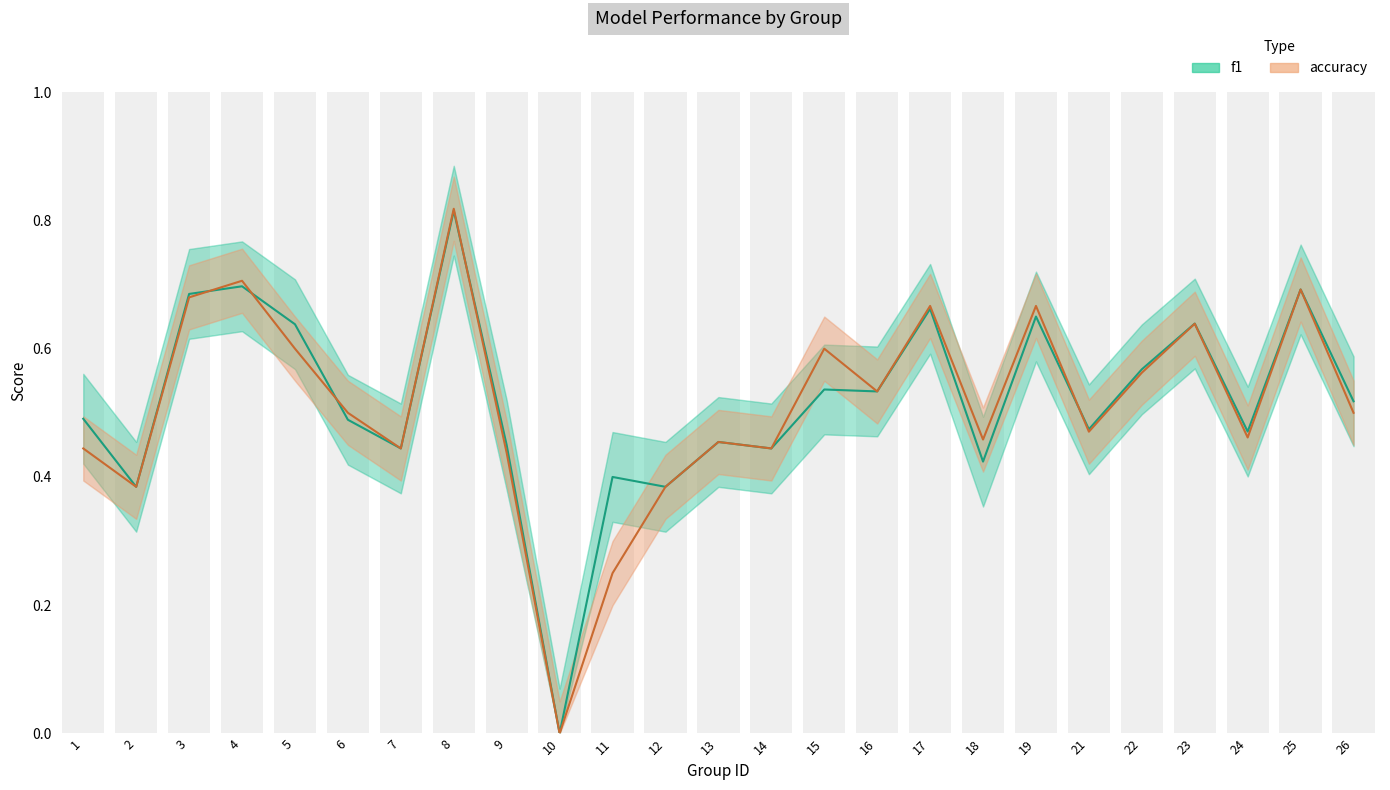

What value does the f1 series have at 24?

0.5